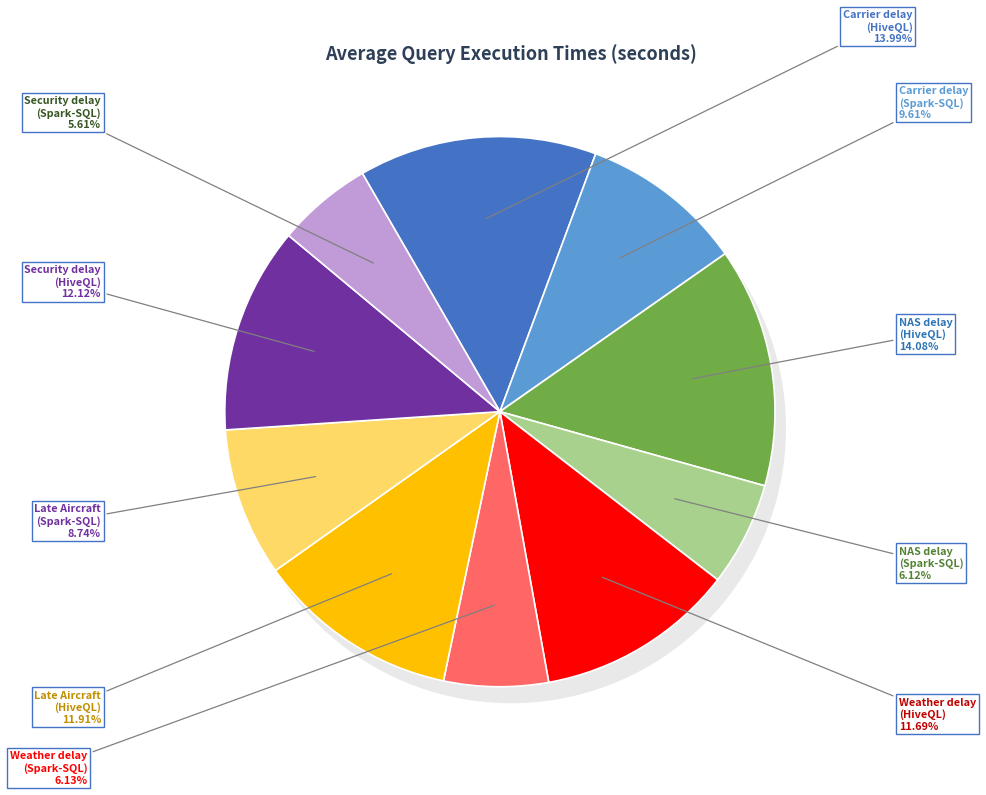

Count the number of slices in the pie.

10